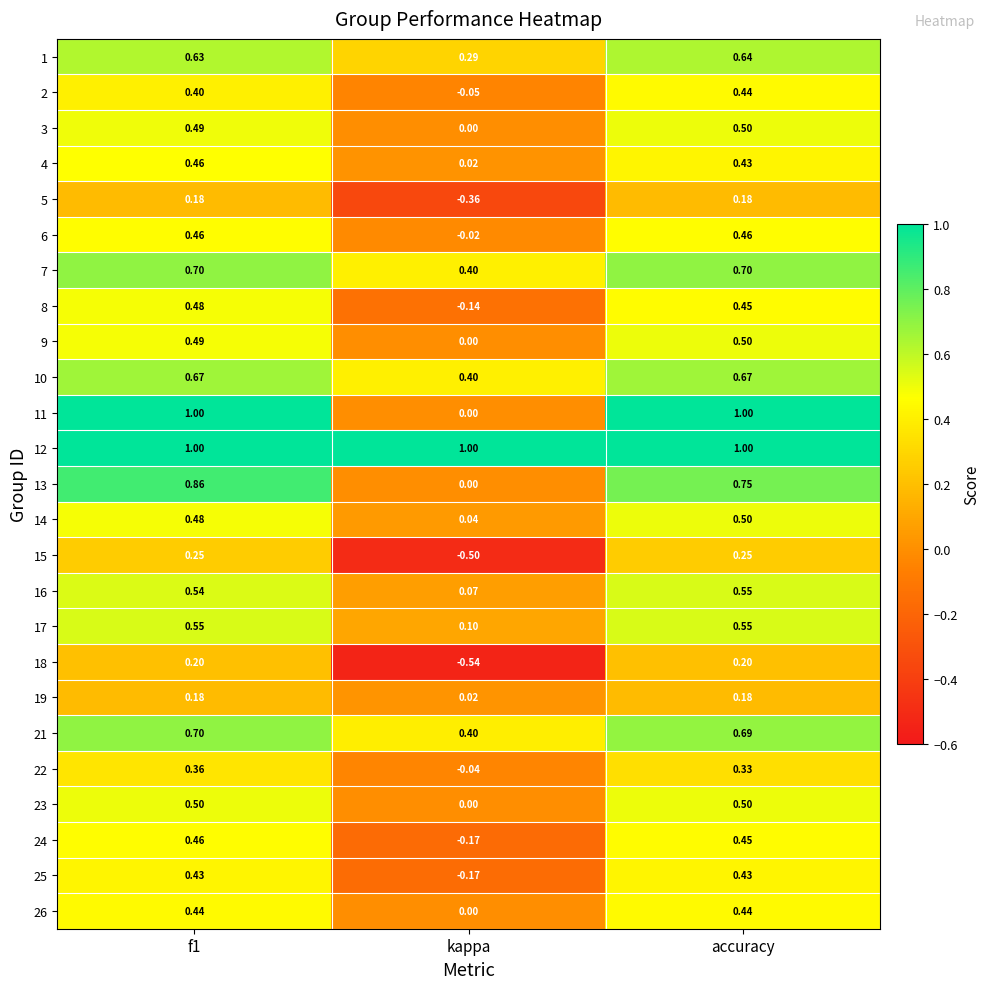

Which category has the lowest value in the 1 series?

kappa